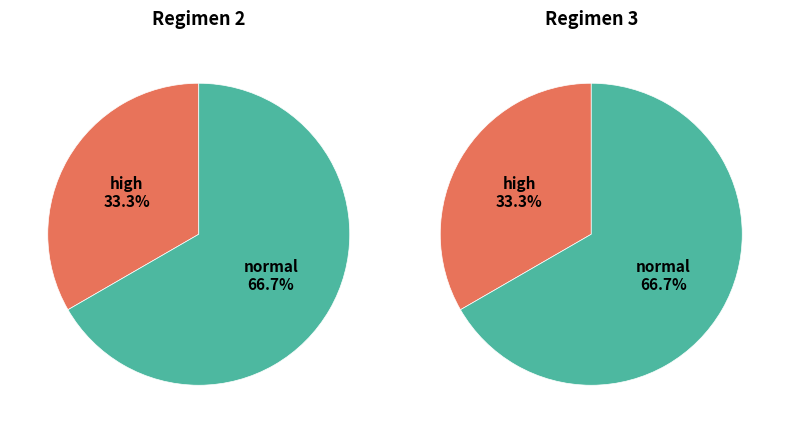

What percentage do 2 and 3 together represent?

100.0%